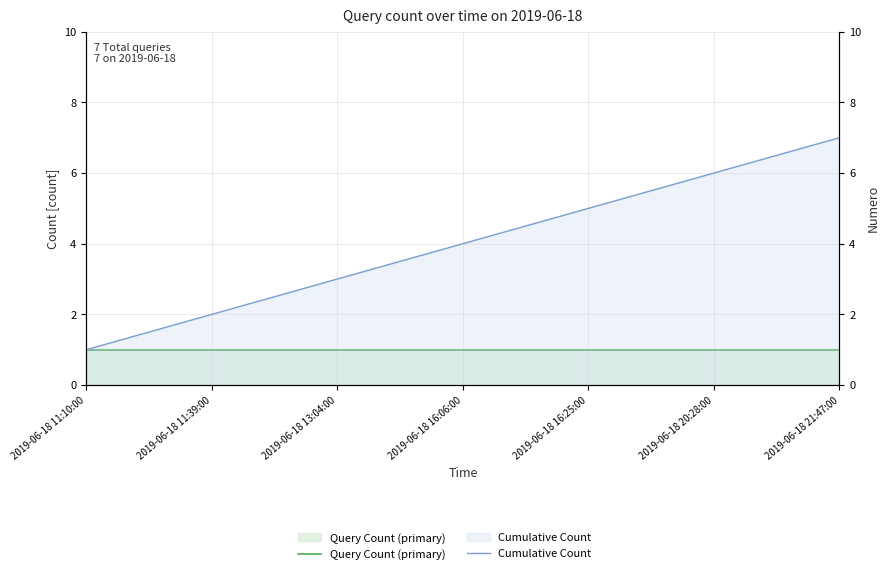

Reading left to right, list all the values displayed in this chart.

Query Count (primary): 2019-06-18 11:10:00=1	2019-06-18 11:39:00=1	2019-06-18 13:04:00=1	2019-06-18 16:06:00=1	2019-06-18 16:25:00=1	2019-06-18 20:28:00=1	2019-06-18 21:47:00=1
Cumulative Count: 2019-06-18 11:10:00=1	2019-06-18 11:39:00=2	2019-06-18 13:04:00=3	2019-06-18 16:06:00=4	2019-06-18 16:25:00=5	2019-06-18 20:28:00=6	2019-06-18 21:47:00=7